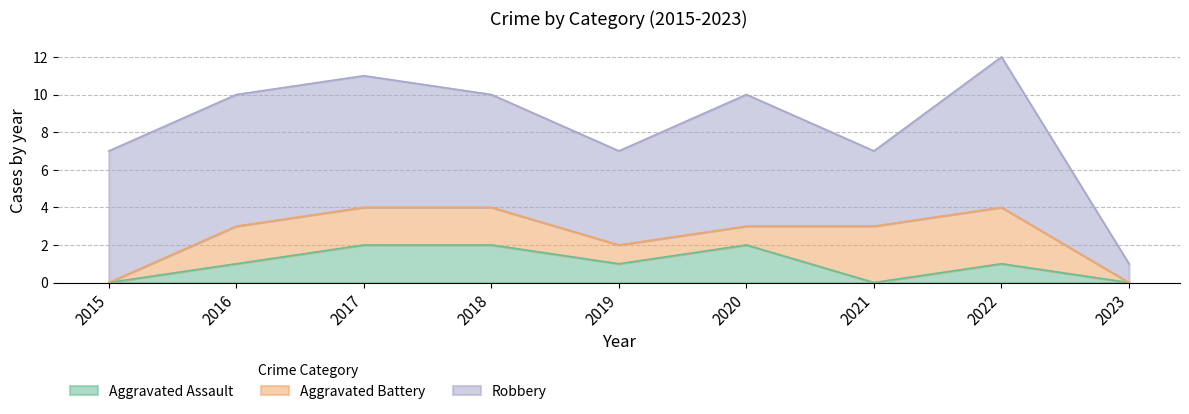

At which category is the sum across all series the highest?

2022